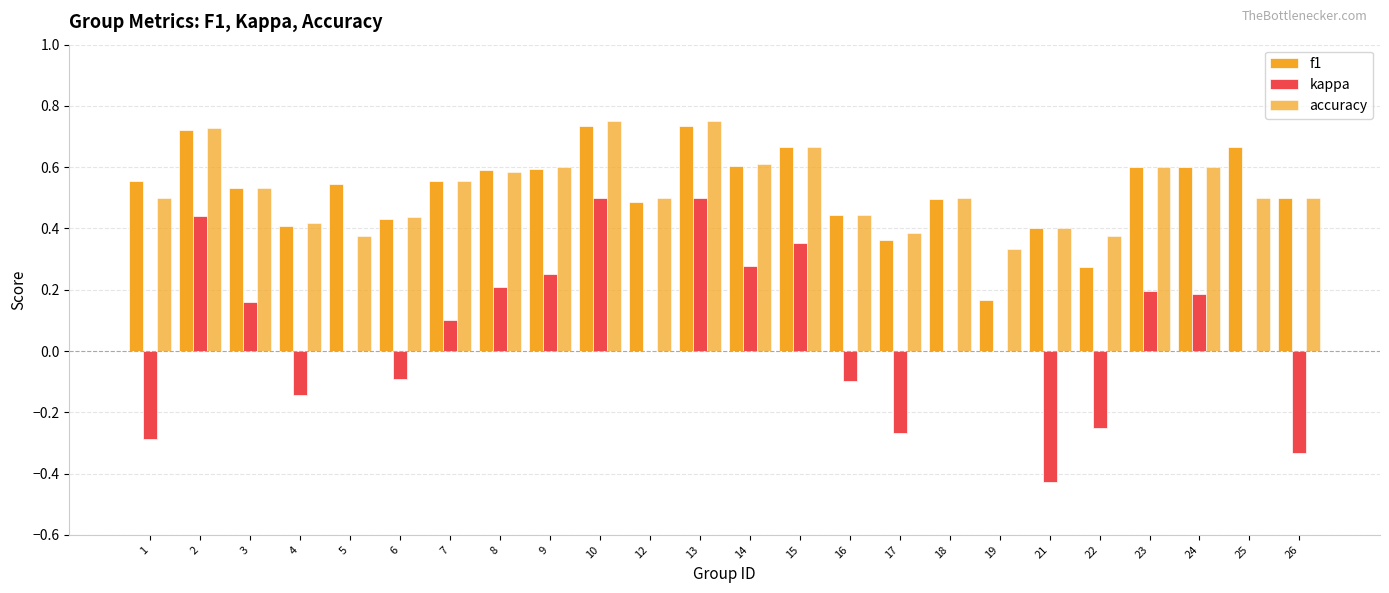

What is the spread (max minus min) of values at 24?

0.4